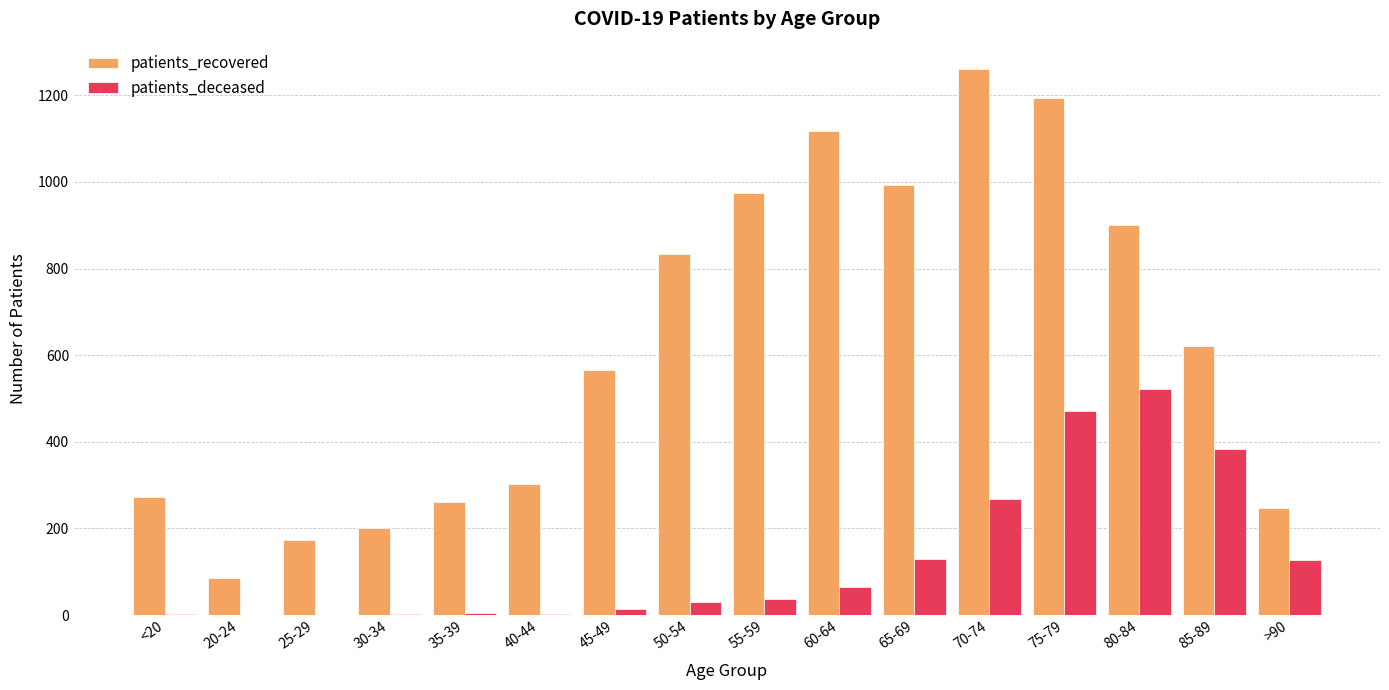

At which category is the sum across all series the highest?

75-79